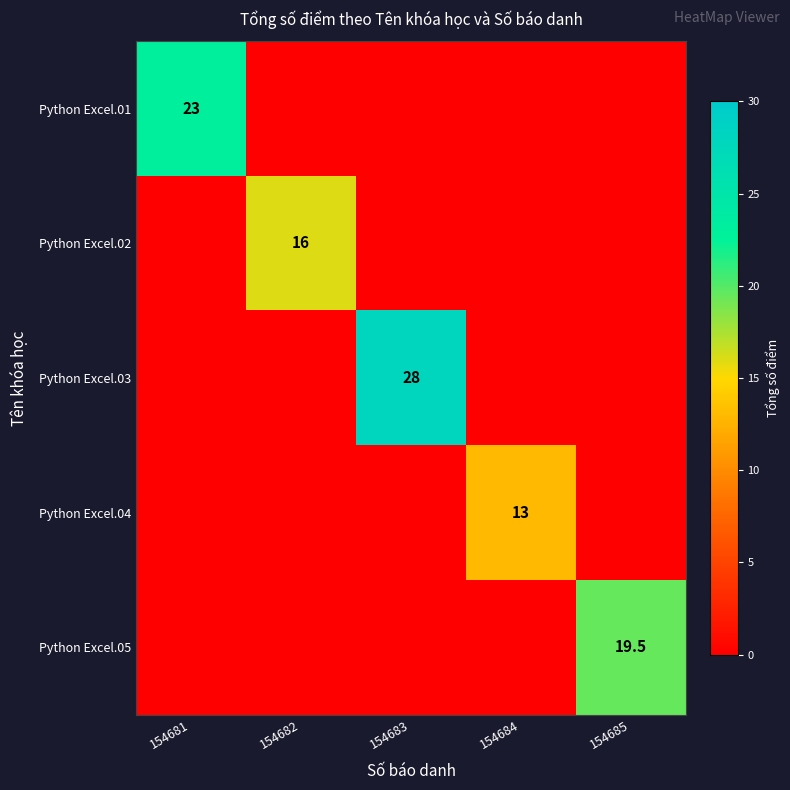

How many values in the Python Excel.03 series exceed 0?

1